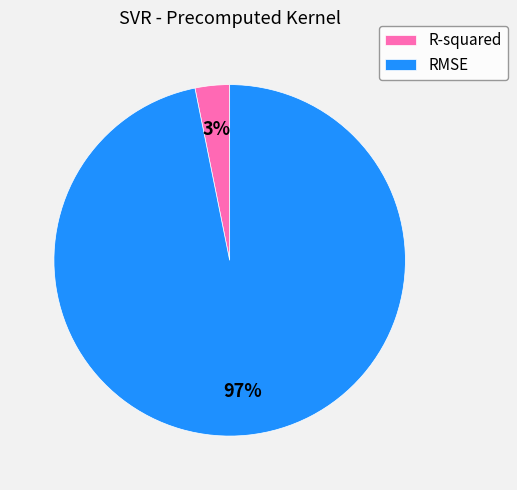

To the nearest percent, what is the combined percentage of RMSE and R-squared?

100%